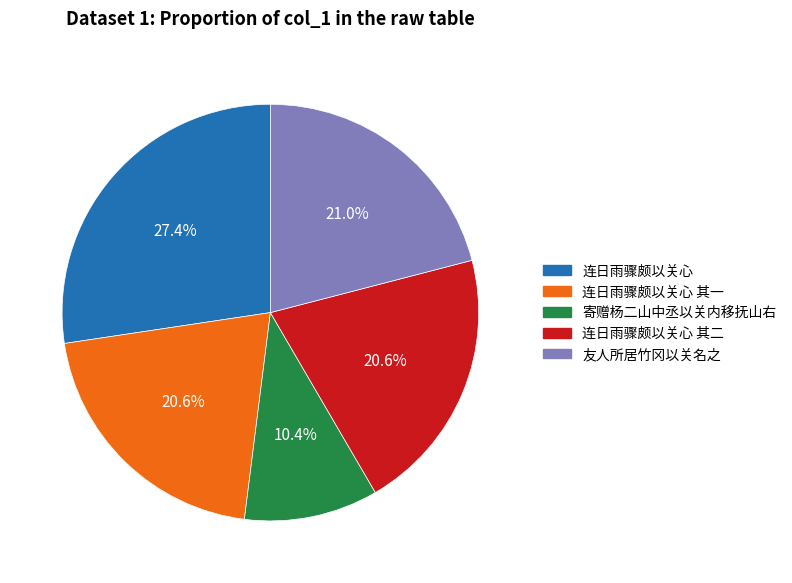

Is there any slice that represents more than half of the pie?

No